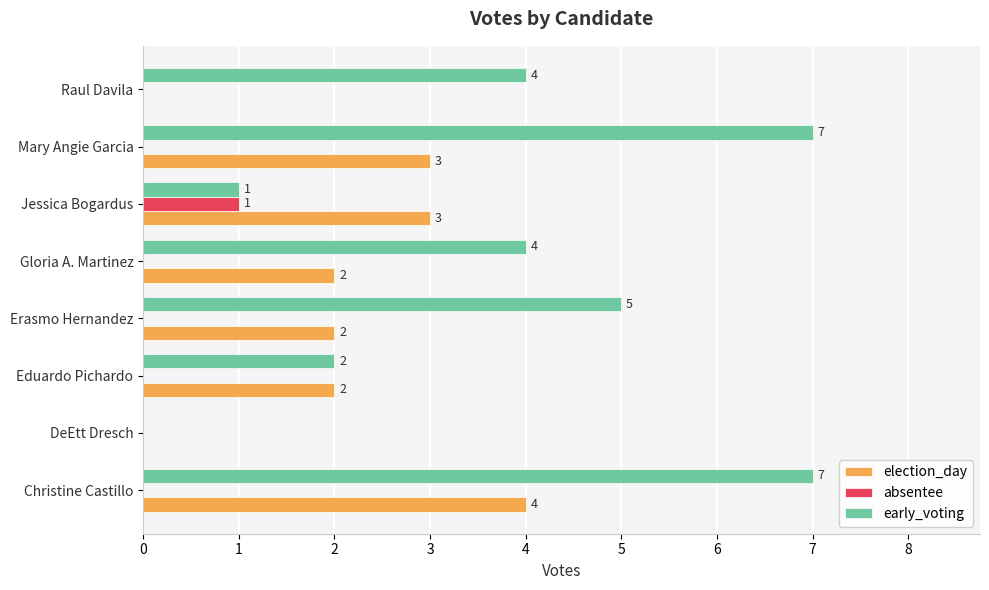

True or false: early_voting has a value of 7 at Christine Castillo.

True